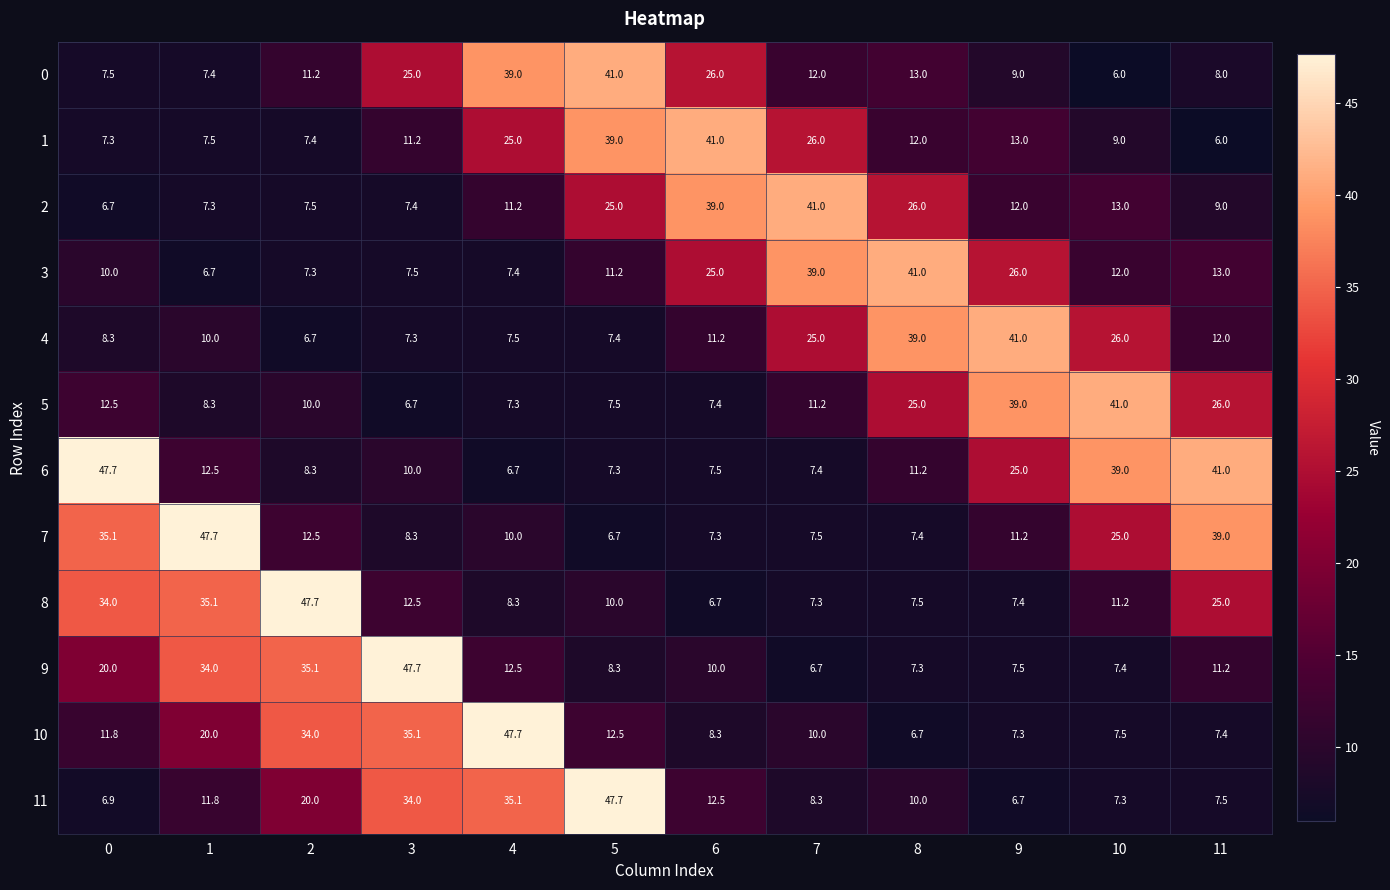

What is the spread (max minus min) of values at 4?

41.0